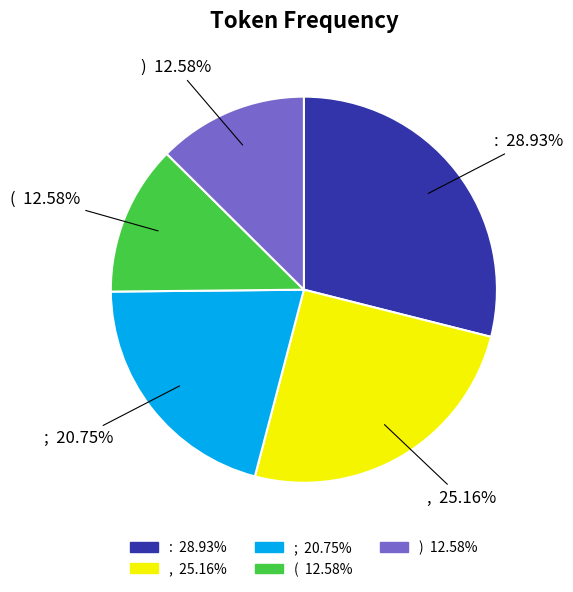

Is there any slice that represents more than half of the pie?

No